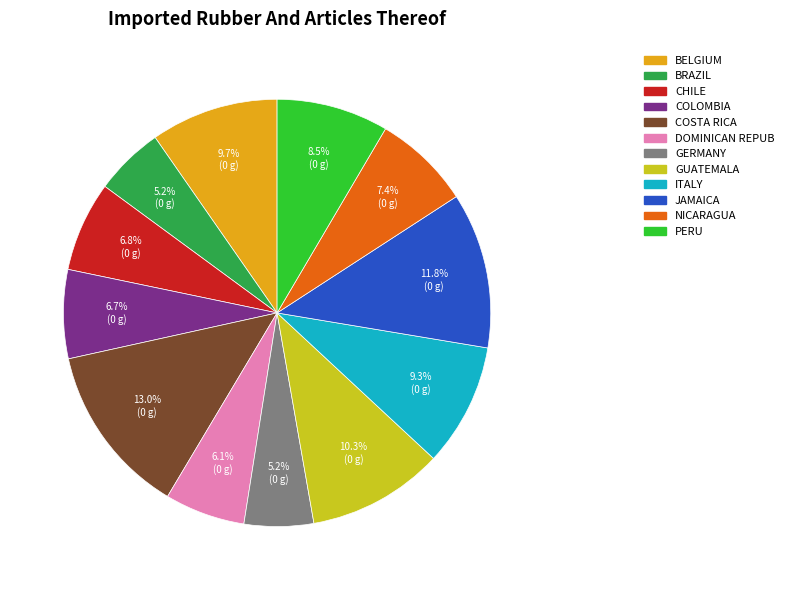

Combined, do NICARAGUA and DOMINICAN REPUB account for over 50%?

No